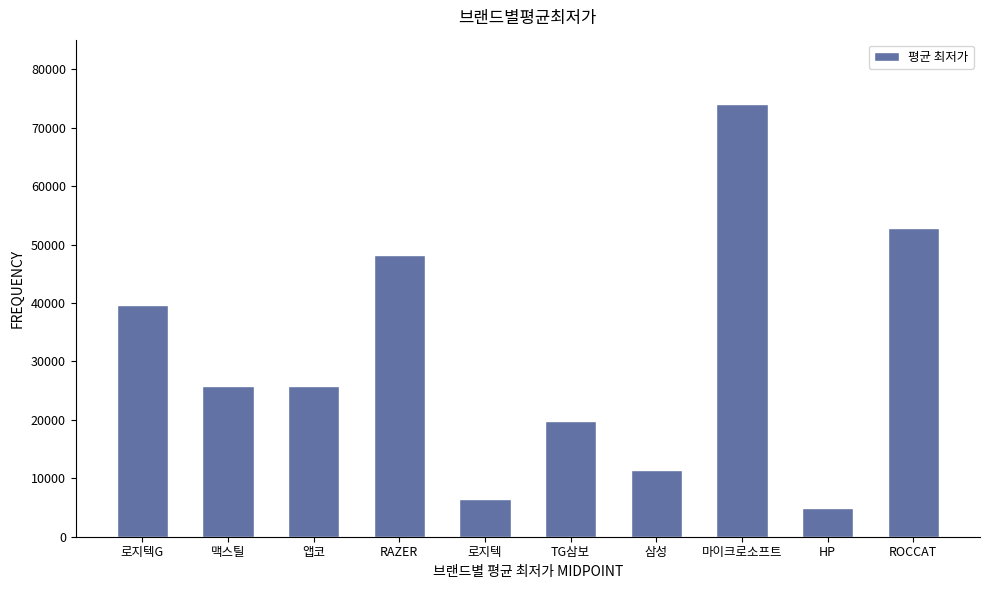

What is the average value?

30919